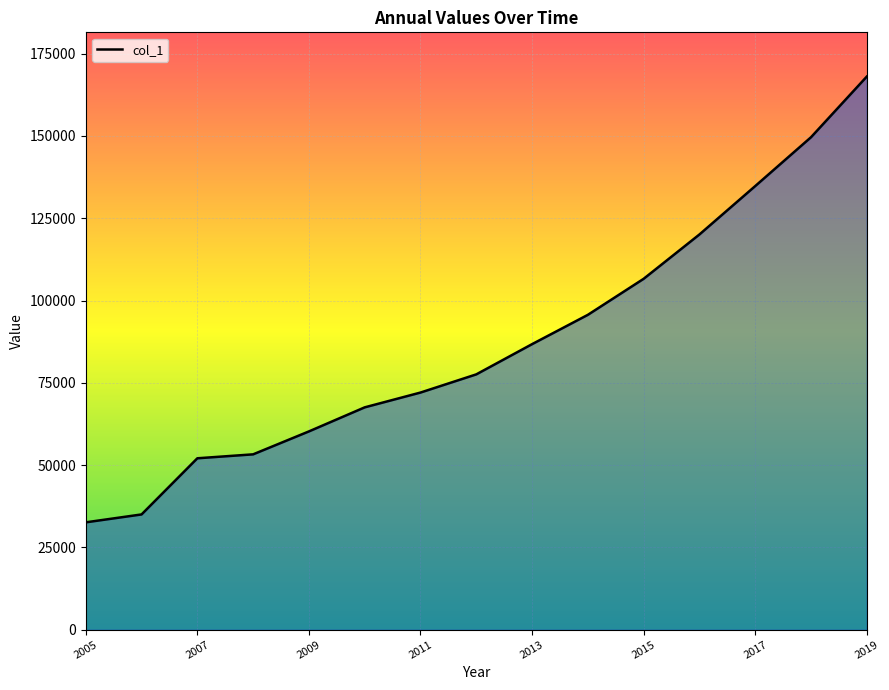

What is the difference between the maximum and minimum values?

135423.8